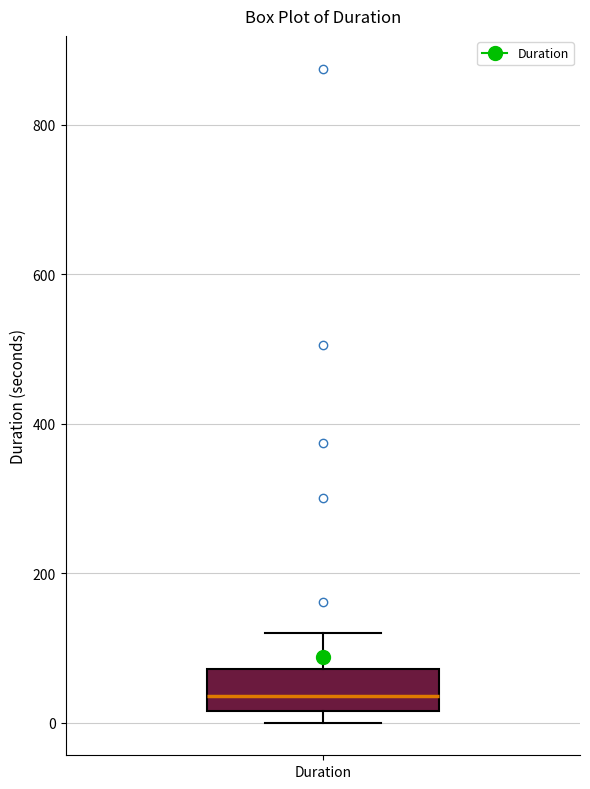

Transcribe this box plot: give where the median line is, the range the box spans, and where the two whiskers end, as read against the y-axis. The values are not printed on the chart, so give them approximately, as read against the axis.

median 40, box 20 to 80, whiskers 0 to 120